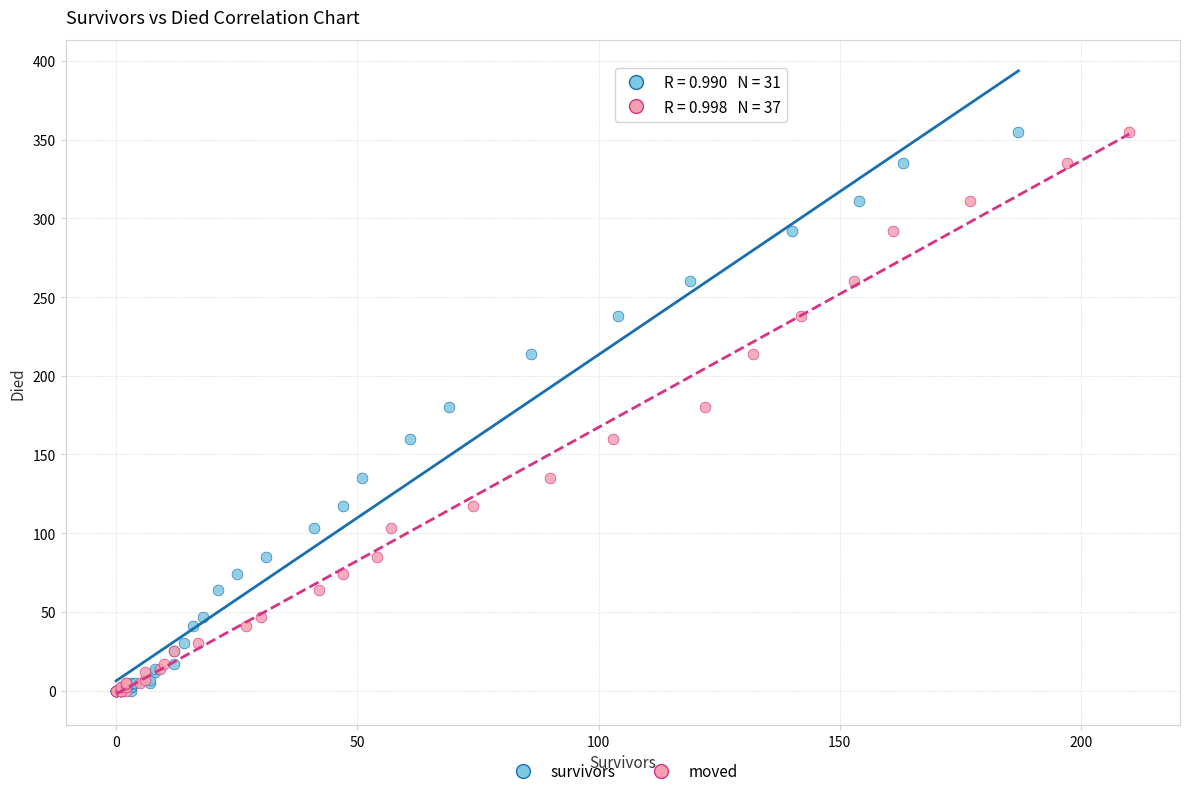

What are all the series names shown in the legend?

survivors, moved